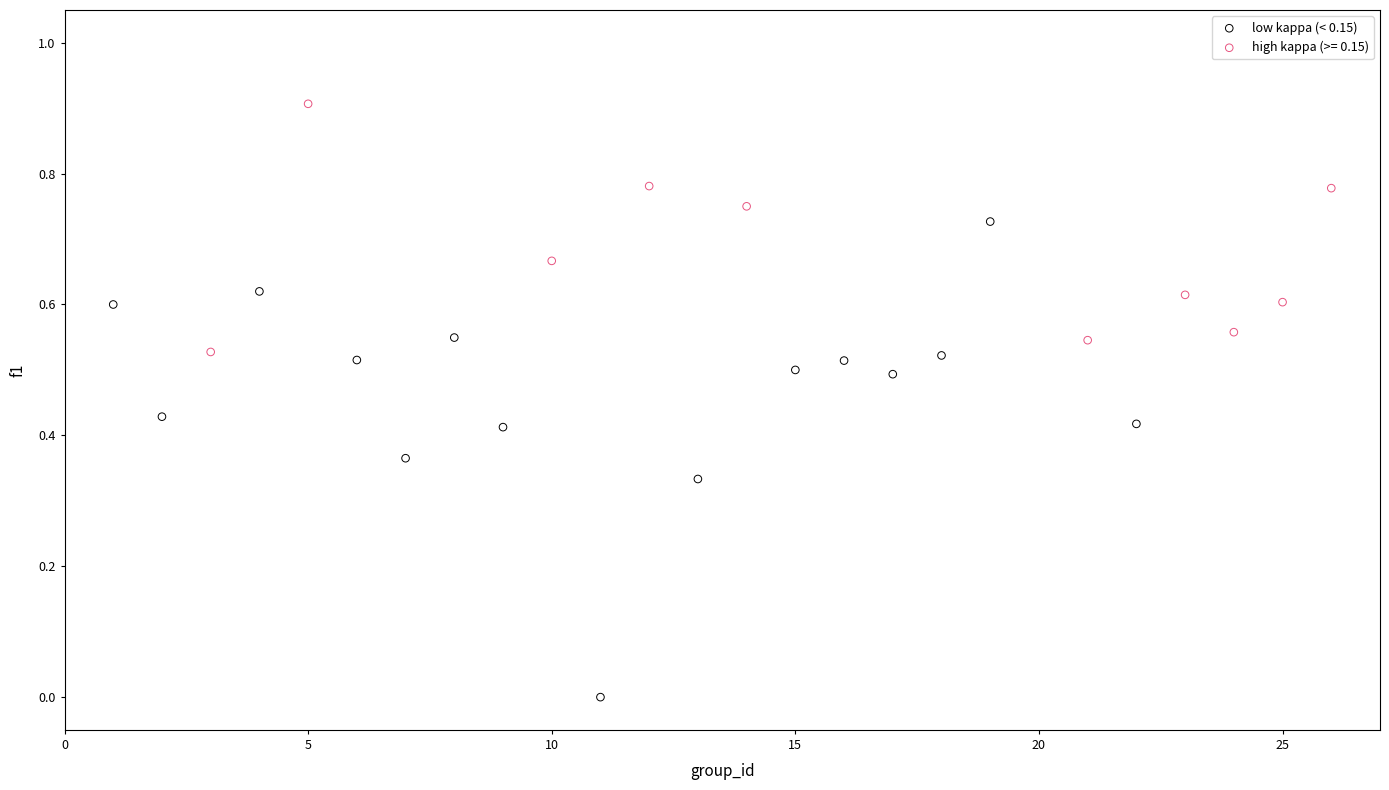

Which series contains the lowest Y value?

low kappa (< 0.15)